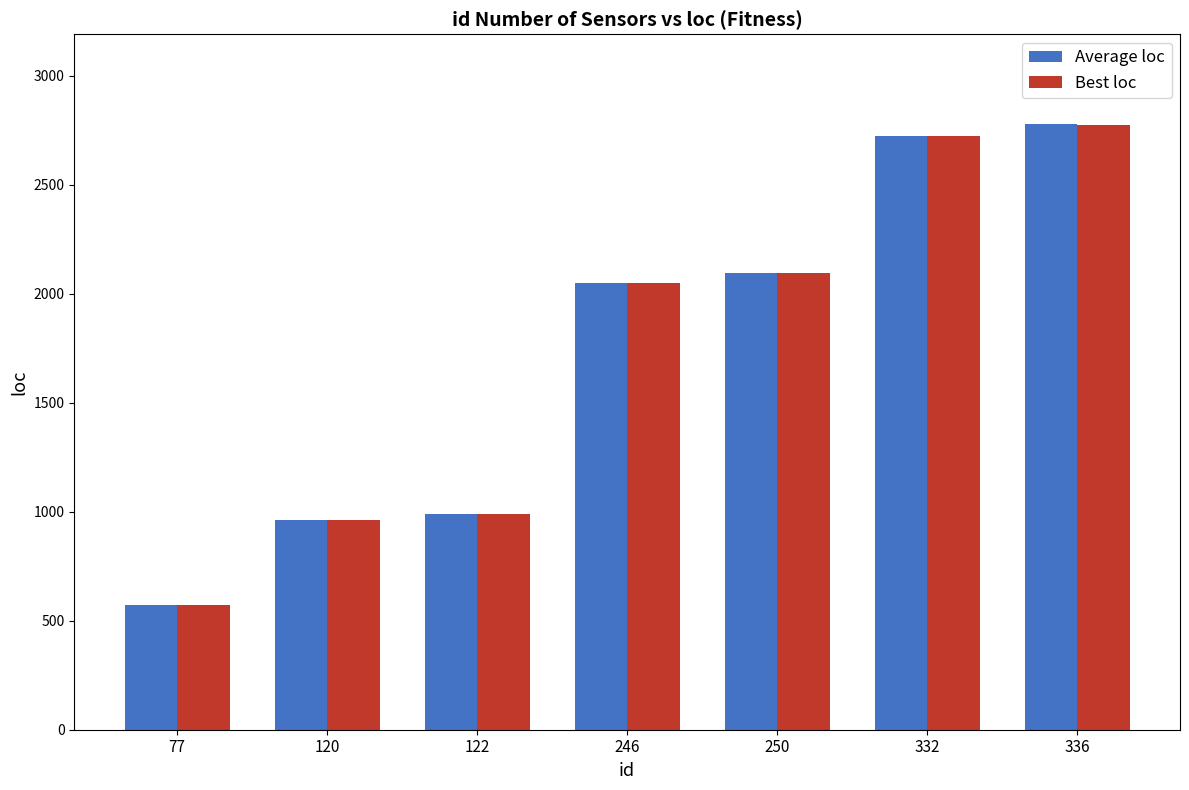

What is the sum of the Best loc values at 77 and 332?

3295.7